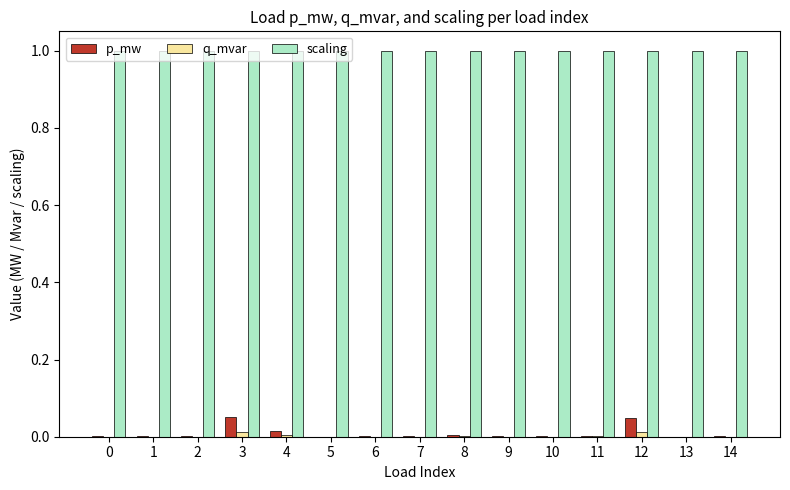

What is the maximum value shown in the chart?

1.0